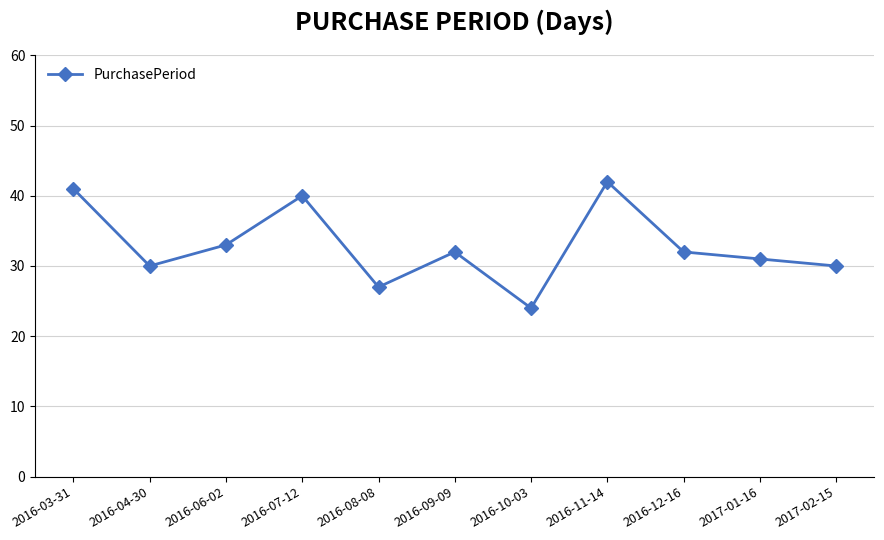

What is the maximum value shown in the chart?

42